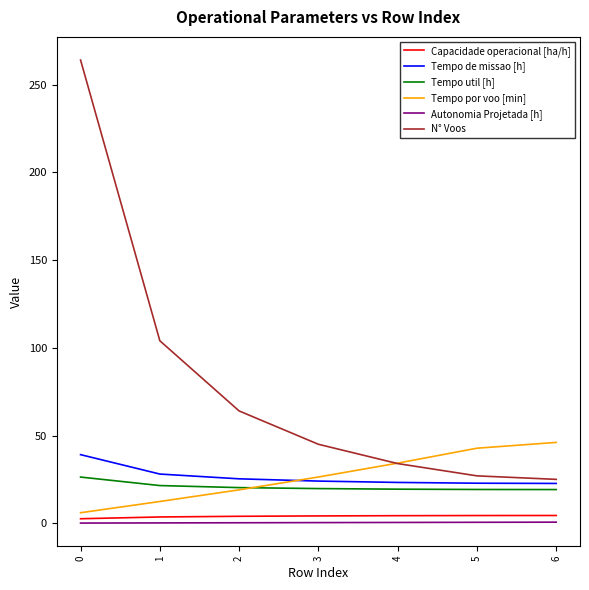

What is the average value of the Autonomia Projetada [h] series?

0.4